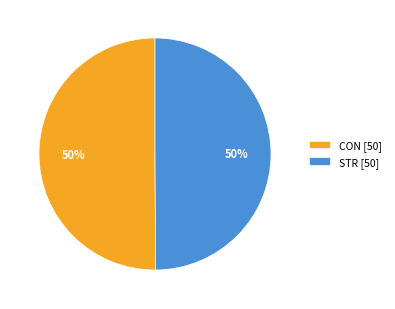

What percentage is the CON slice, to the nearest percent?

50%